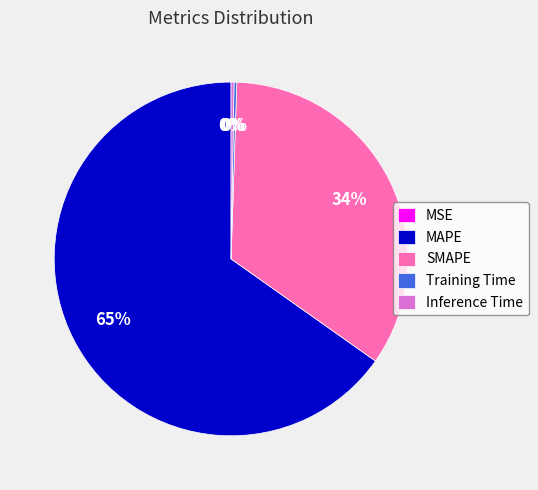

The MAPE slice represents 73% of the pie. True or false?

False